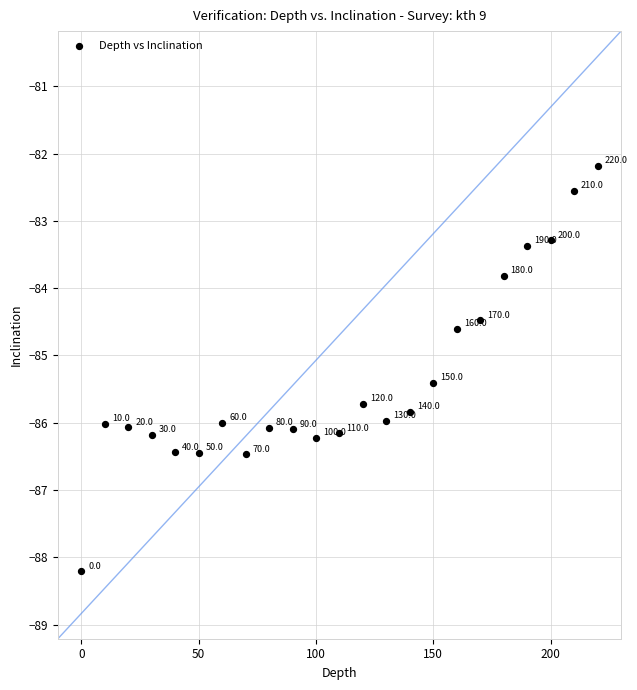

What is the range of X values (max minus min)?

220.0